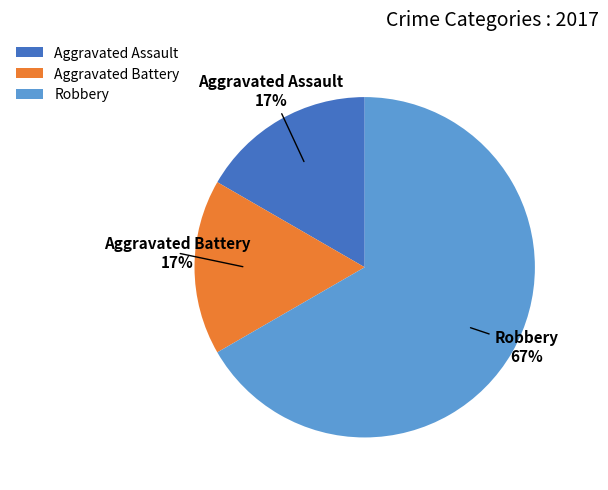

Is it true that Aggravated Assault is 17% of the pie?

True